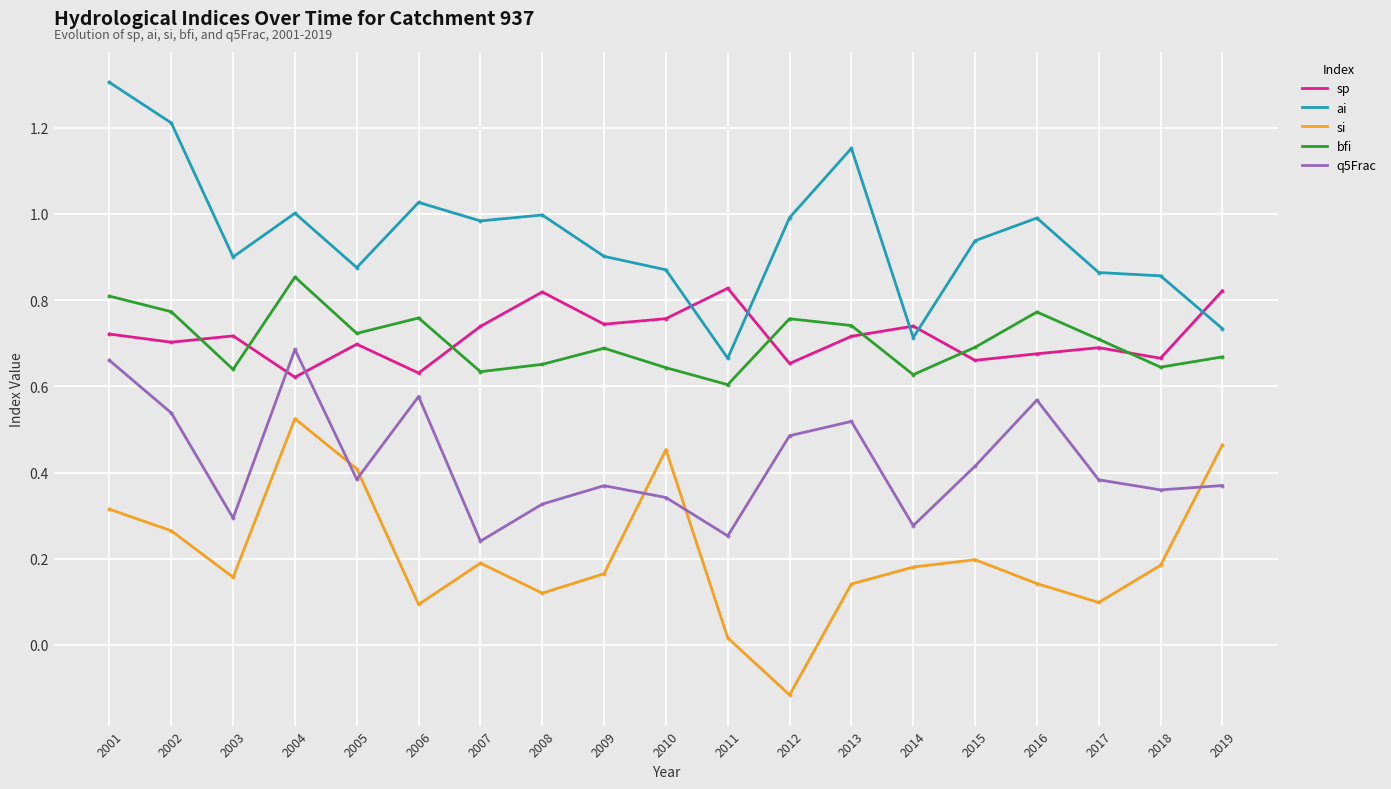

True or false: q5Frac has a value of 0.3 at 2003.

True